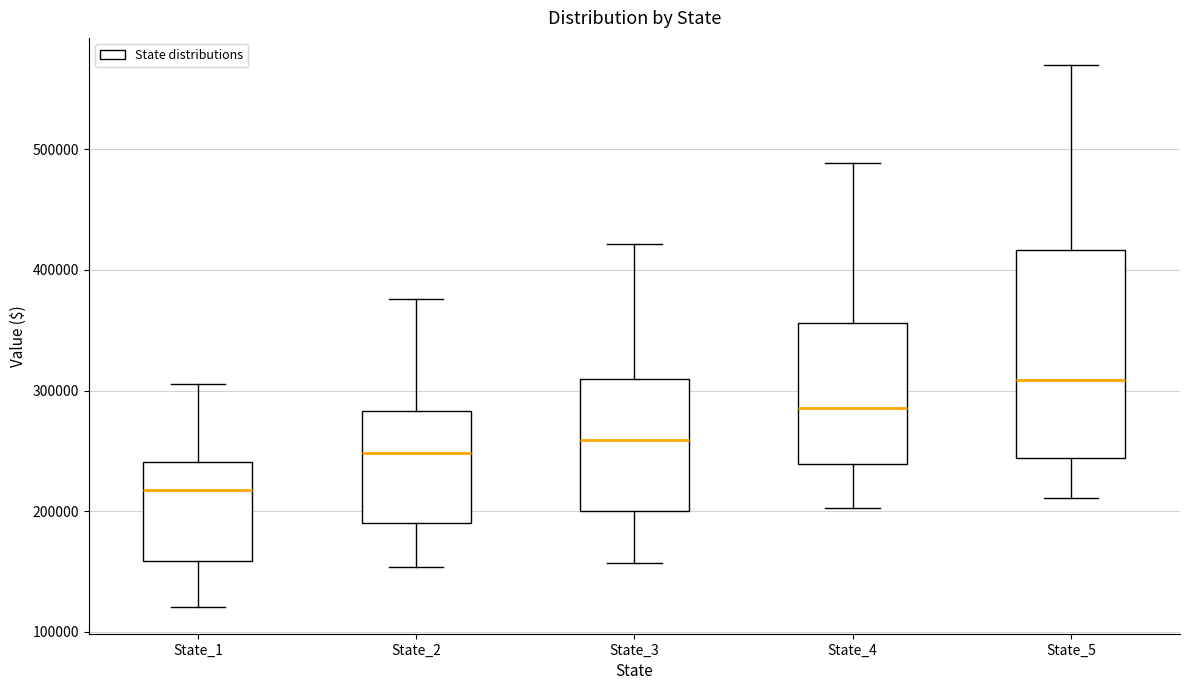

Reading left to right, read every box against the y-axis: the position of its median line, the range the box covers, and the ends of its whiskers. The values are not printed on the chart, so give them approximately, as read against the axis.

State_1: median 220000, box 160000 to 240000, whiskers 120000 to 310000
State_2: median 250000, box 190000 to 280000, whiskers 150000 to 380000
State_3: median 260000, box 200000 to 310000, whiskers 160000 to 420000
State_4: median 290000, box 240000 to 360000, whiskers 200000 to 490000
State_5: median 310000, box 240000 to 420000, whiskers 210000 to 570000